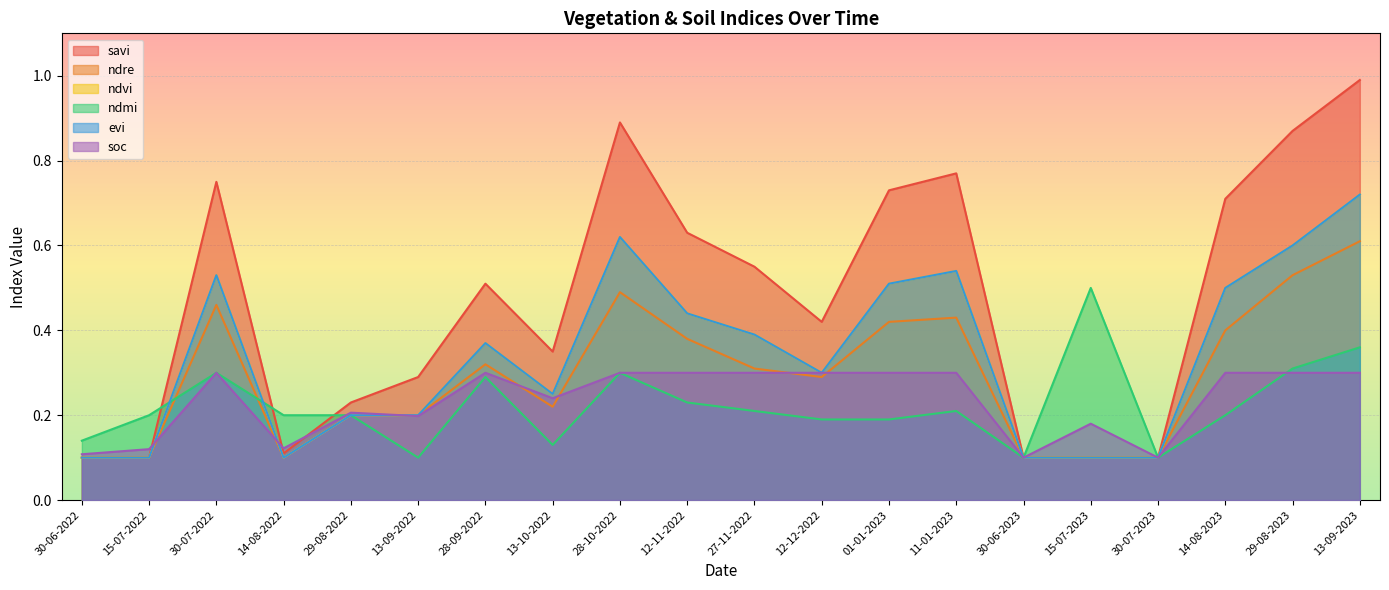

True or false: ndre and evi cross at least once.

False